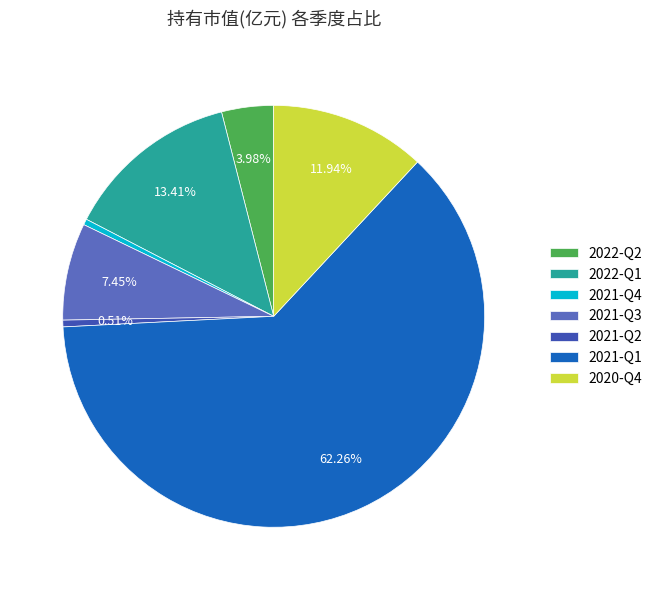

Is the sum of 2021-Q4 and 2020-Q4 greater than half?

No